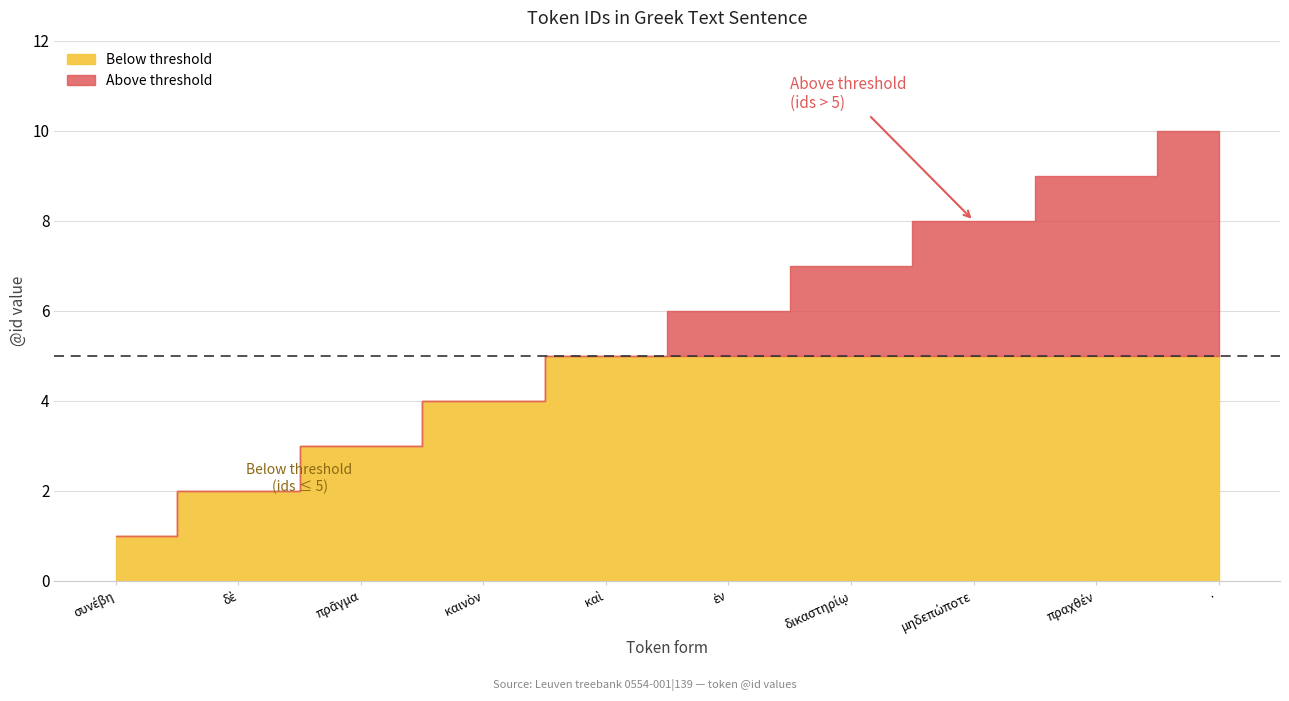

The value at 3 is 4. True or false?

False